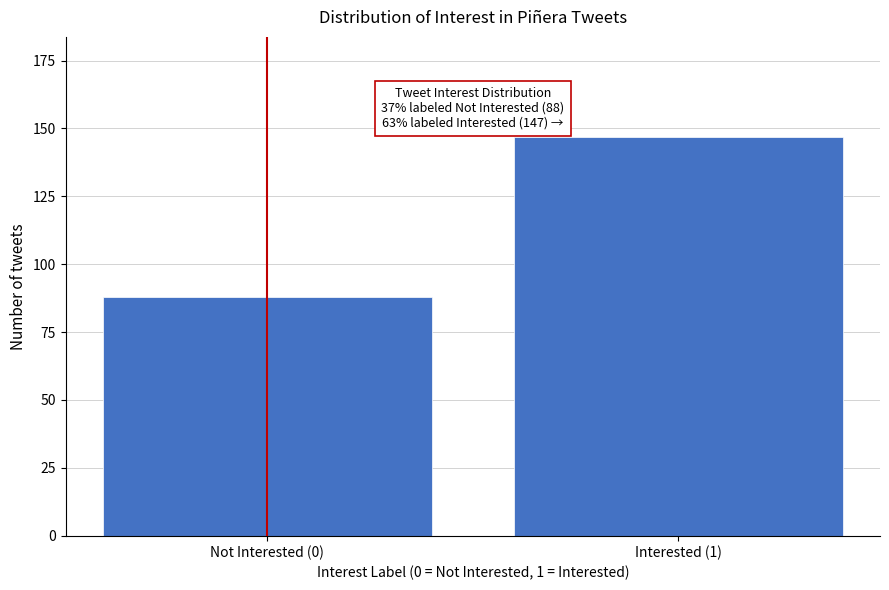

Reading left to right, extract all data points from this chart.

Not Interested (0)=88	Interested (1)=147